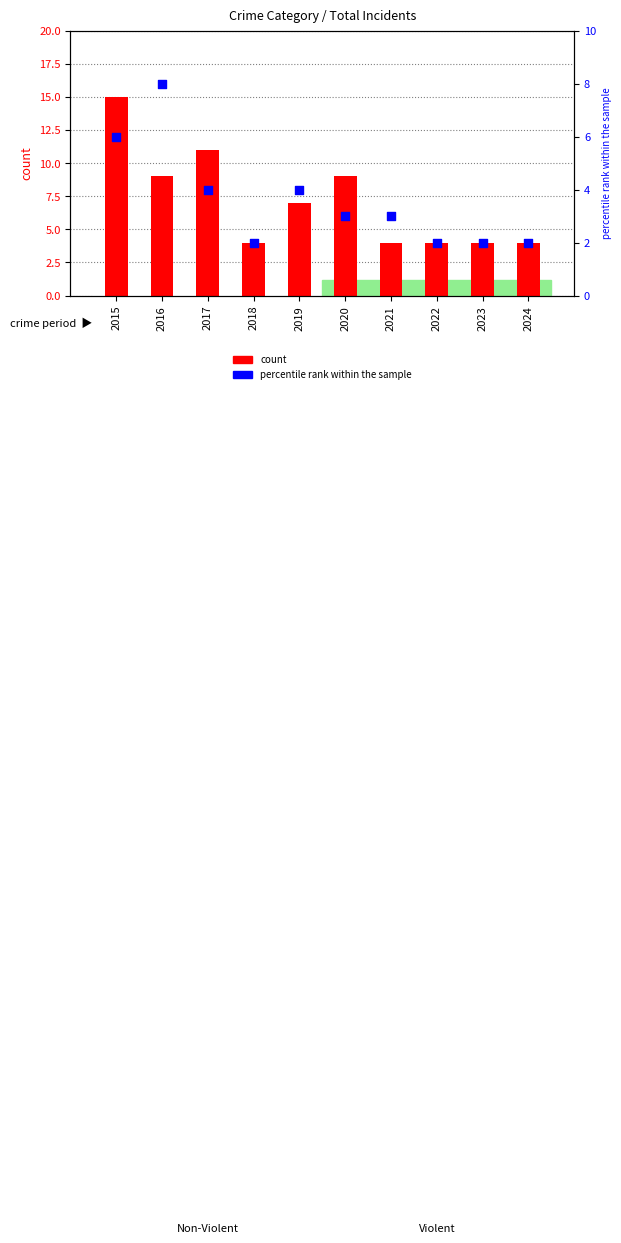

Which series has the largest Y range (max minus min)?

count